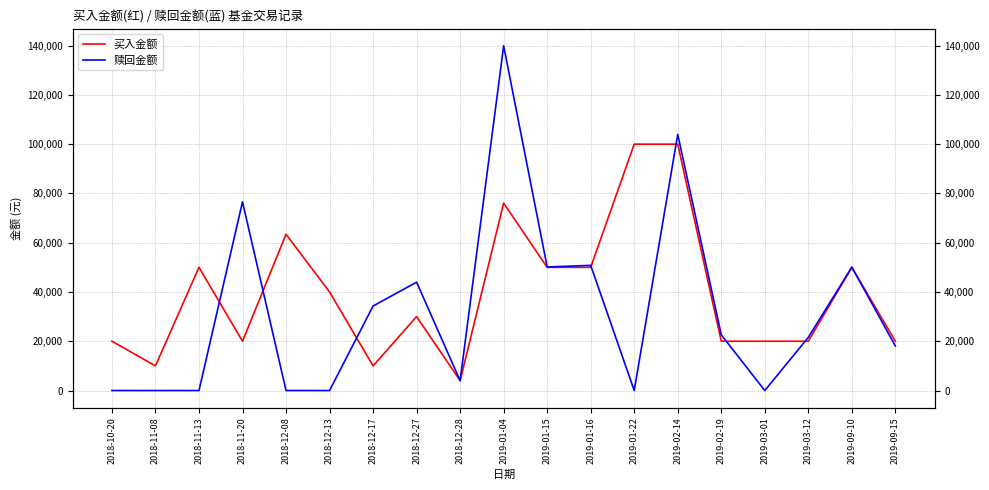

What is the total value across all series at 2019-01-16?

100799.1